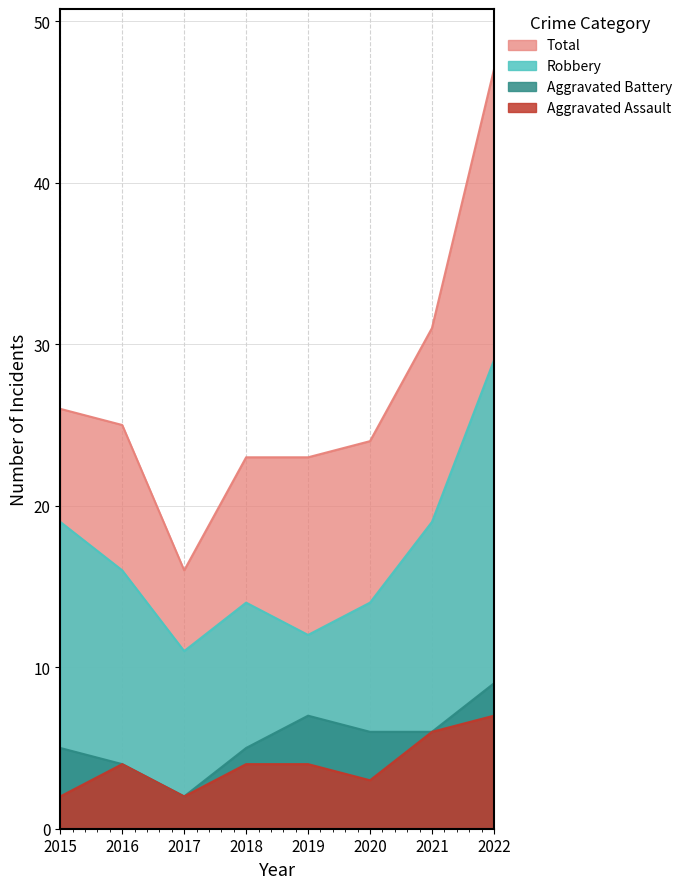

Reading left to right, list all the values displayed in this chart.

Aggravated Assault: 2	4	2	4	4	3	6	7
Aggravated Battery: 5	4	2	5	7	6	6	9
Robbery: 19	16	11	14	12	14	19	29
Total: 26	25	16	23	23	24	31	47